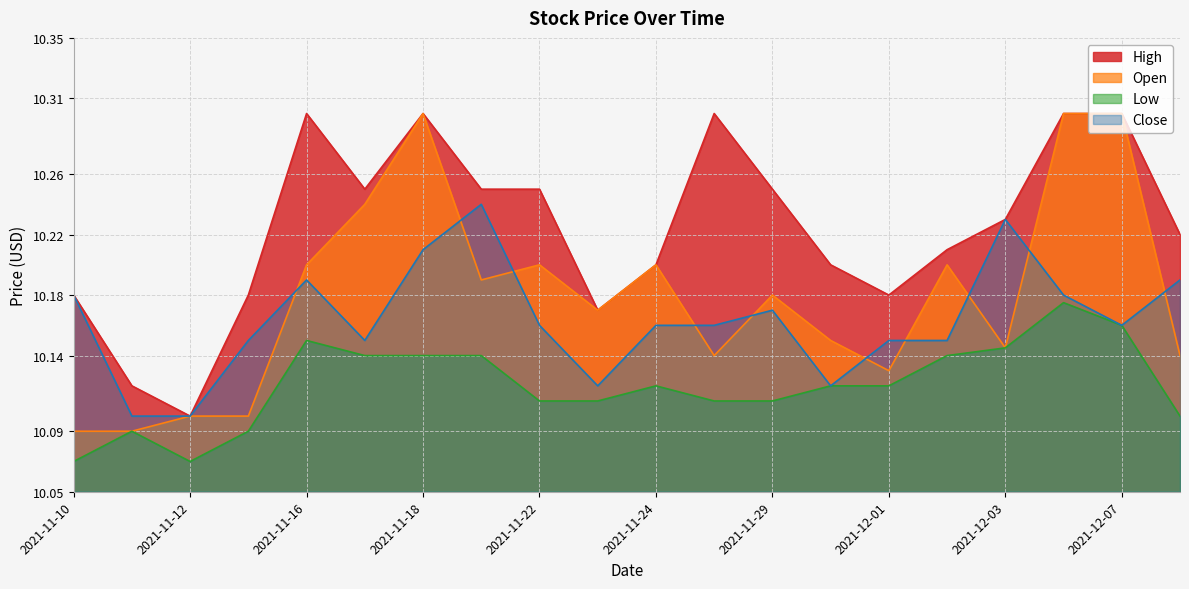

What is the label of the 20th point from the left?

2021-12-08